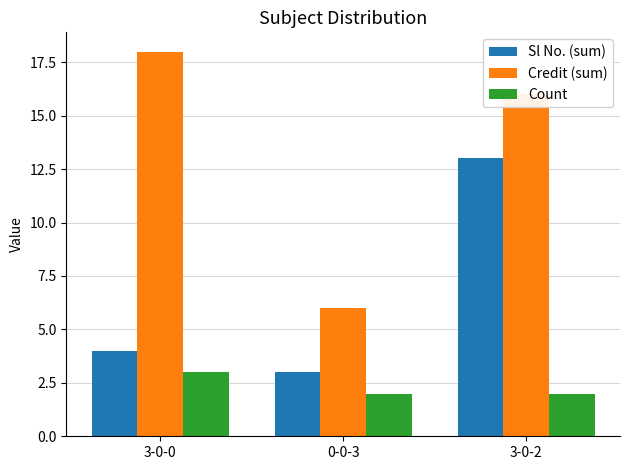

What is the spread (max minus min) of values at 0-0-3?

4